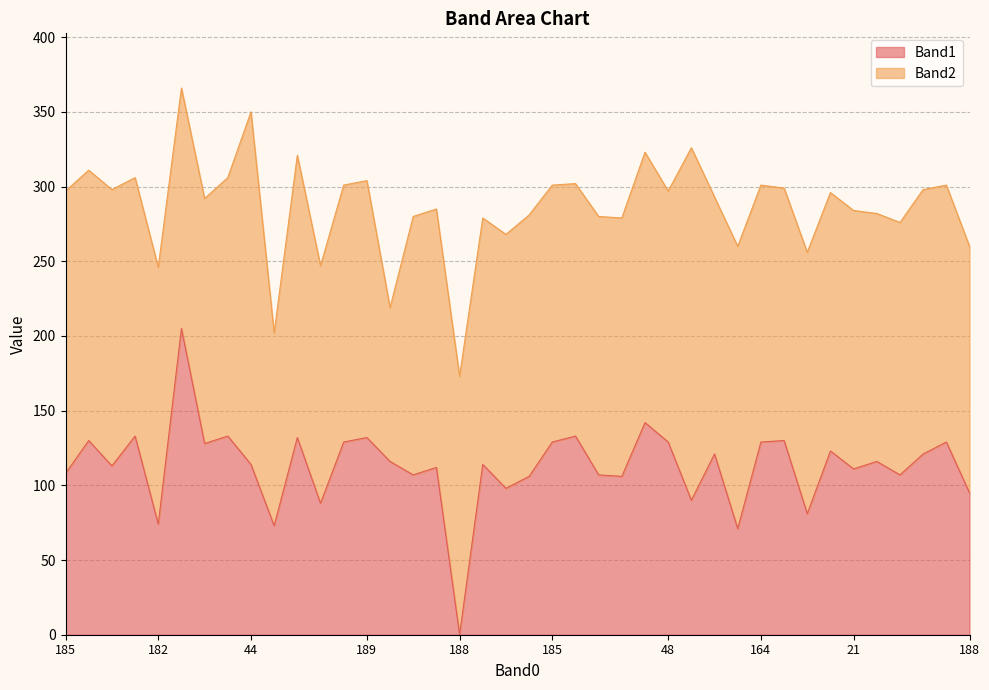

Which label corresponds to the smallest value in the chart?

188